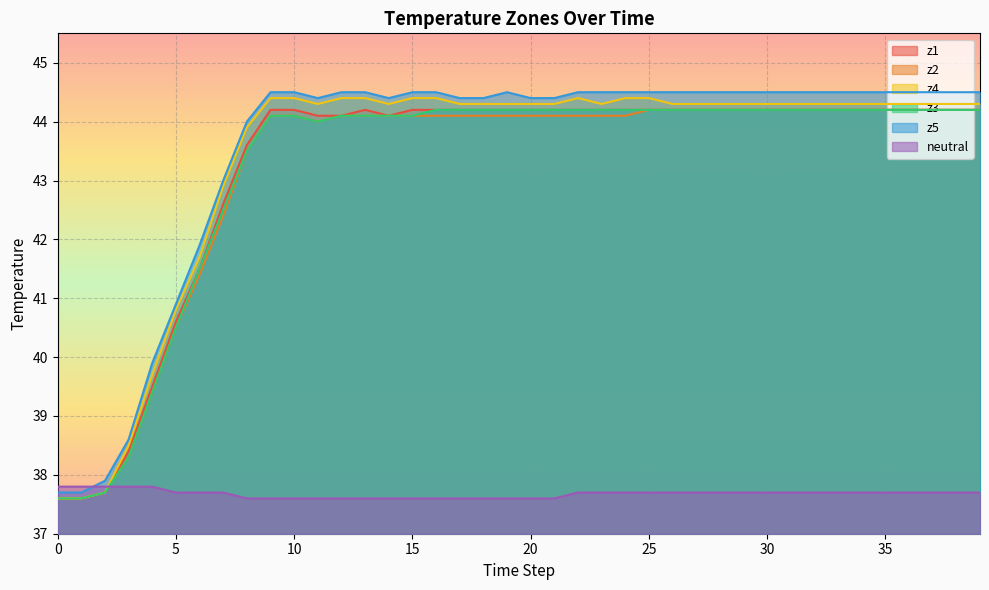

At which category is the sum across all series the highest?

25